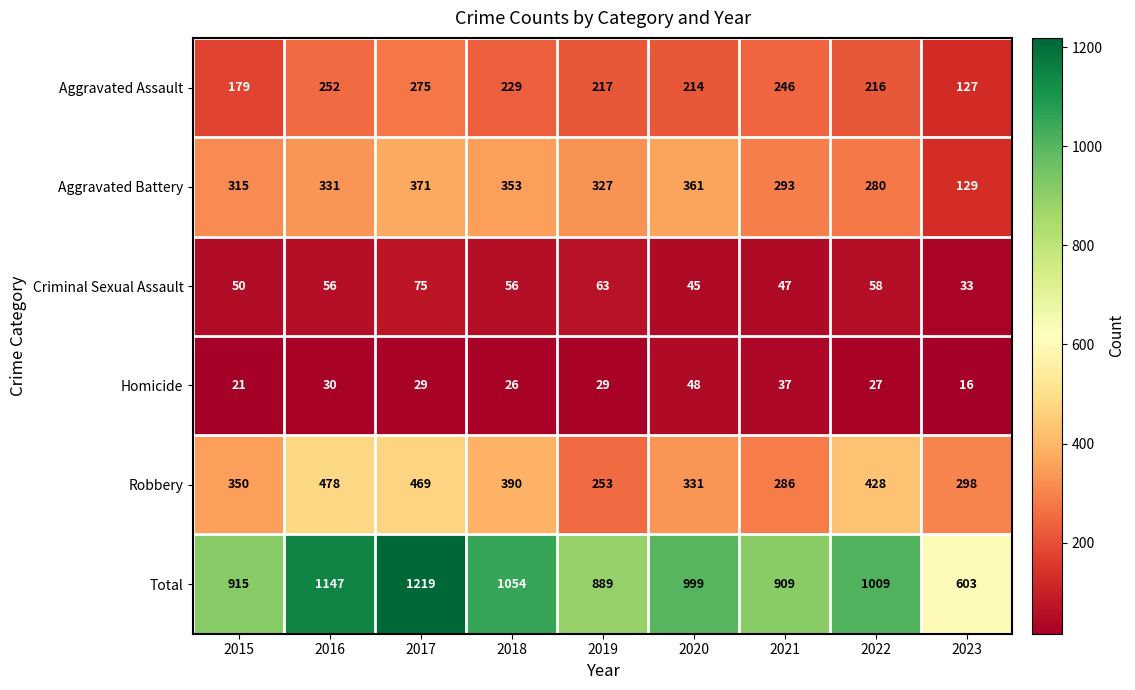

At how many categories does at least one series exceed 996?

5